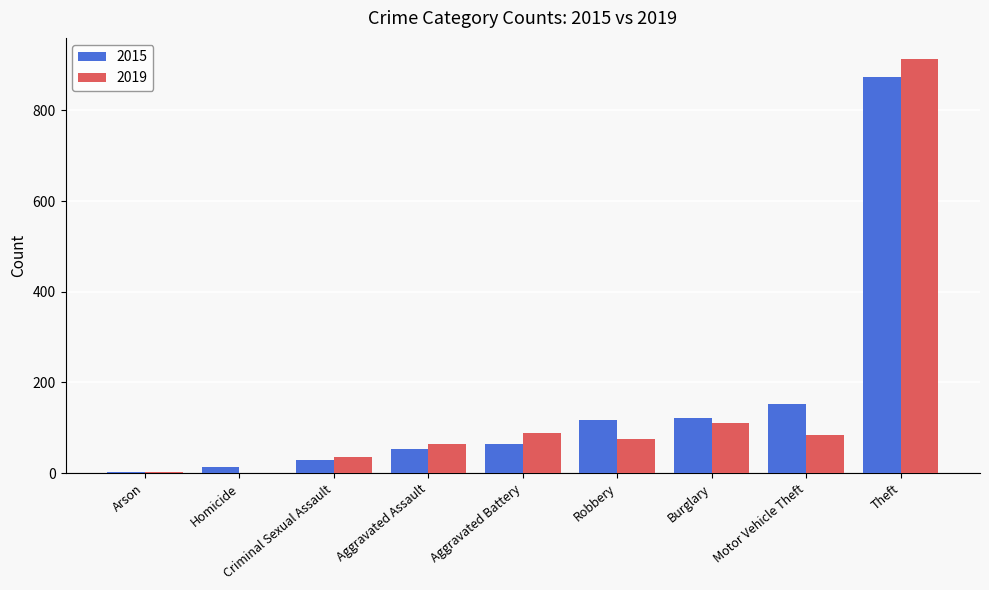

What is the sum of the 2015 values at Motor Vehicle Theft and Robbery?

269